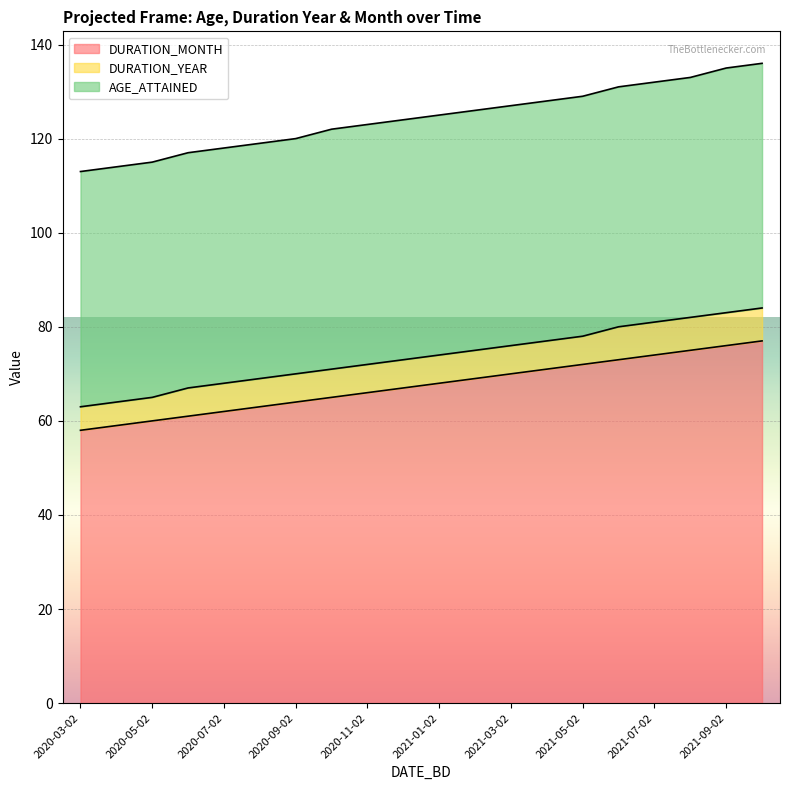

What is the sum of the DURATION_MONTH values at 2020-12-02 and 2021-07-02?

141